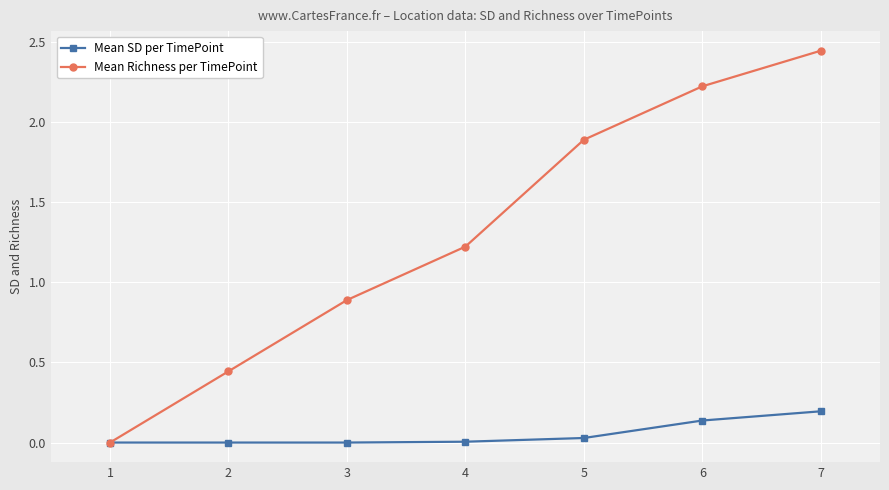

Which series changed the most between 2 and 5?

Mean Richness per TimePoint